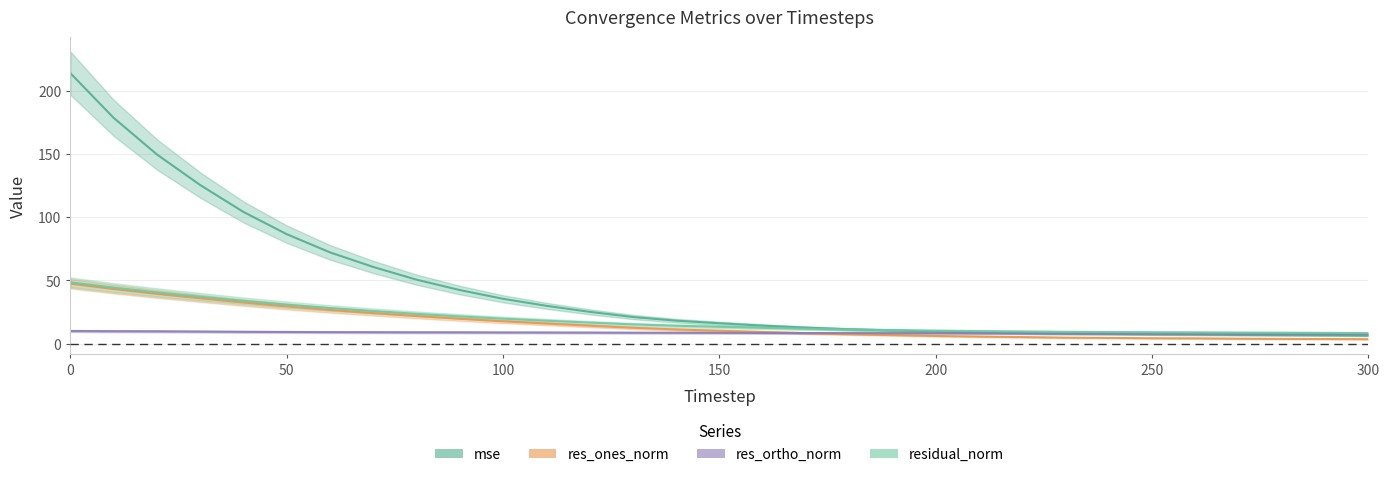

Reading right to left, list all the values displayed in this chart.

mse: 6.4	6.6	6.7	6.9	7.2	7.3	7.7	7.9	8.4	8.9	9.6	10.4	11.4	12.7	14.2	16.1	18.2	21.1	25.2	29.9	35.5	42.4	50.6	60.7	72.2	86.6	104.2	125.5	149.7	178.6	213.9
res_ones_norm: 3.5	3.7	3.8	4.0	4.2	4.3	4.5	4.8	5.2	5.6	6.1	6.8	7.4	8.3	9.2	10.2	11.2	12.5	14.2	15.9	17.7	19.7	21.8	24.2	26.7	29.5	32.5	35.9	39.4	43.2	47.5
res_ortho_norm: 7.6	7.7	7.7	7.8	7.8	7.9	8.0	8.0	8.1	8.2	8.3	8.3	8.4	8.4	8.5	8.5	8.6	8.6	8.7	8.8	8.9	8.9	9.0	9.1	9.1	9.2	9.4	9.6	9.8	9.9	10.0
residual_norm: 8.4	8.5	8.6	8.7	8.9	9.0	9.2	9.3	9.6	9.9	10.3	10.7	11.2	11.8	12.5	13.3	14.1	15.2	16.6	18.1	19.8	21.6	23.6	25.8	28.2	30.9	33.9	37.2	40.6	44.3	48.5